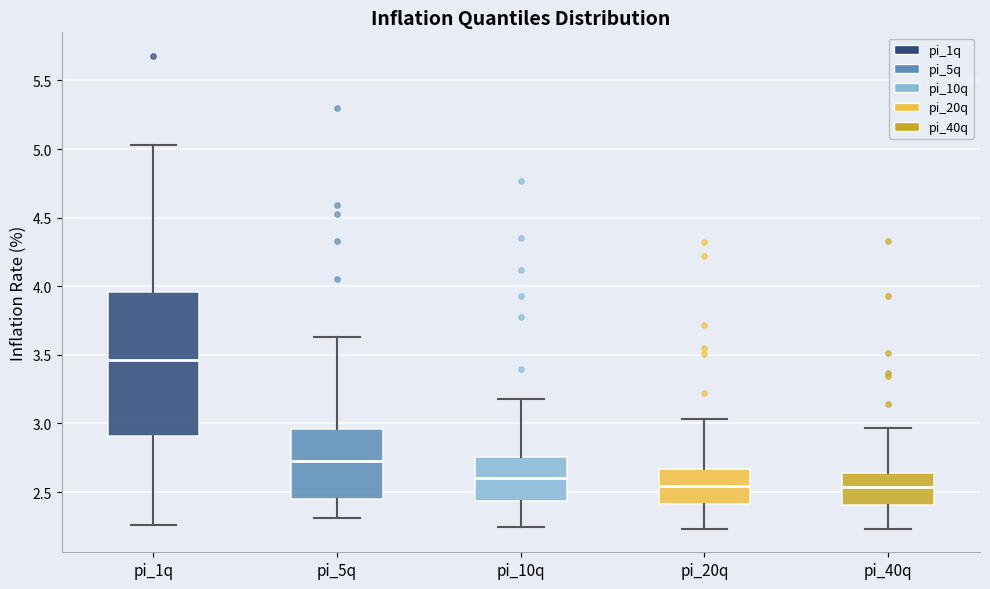

Which box is the tallest, from its lower edge to its upper edge?

pi_1q